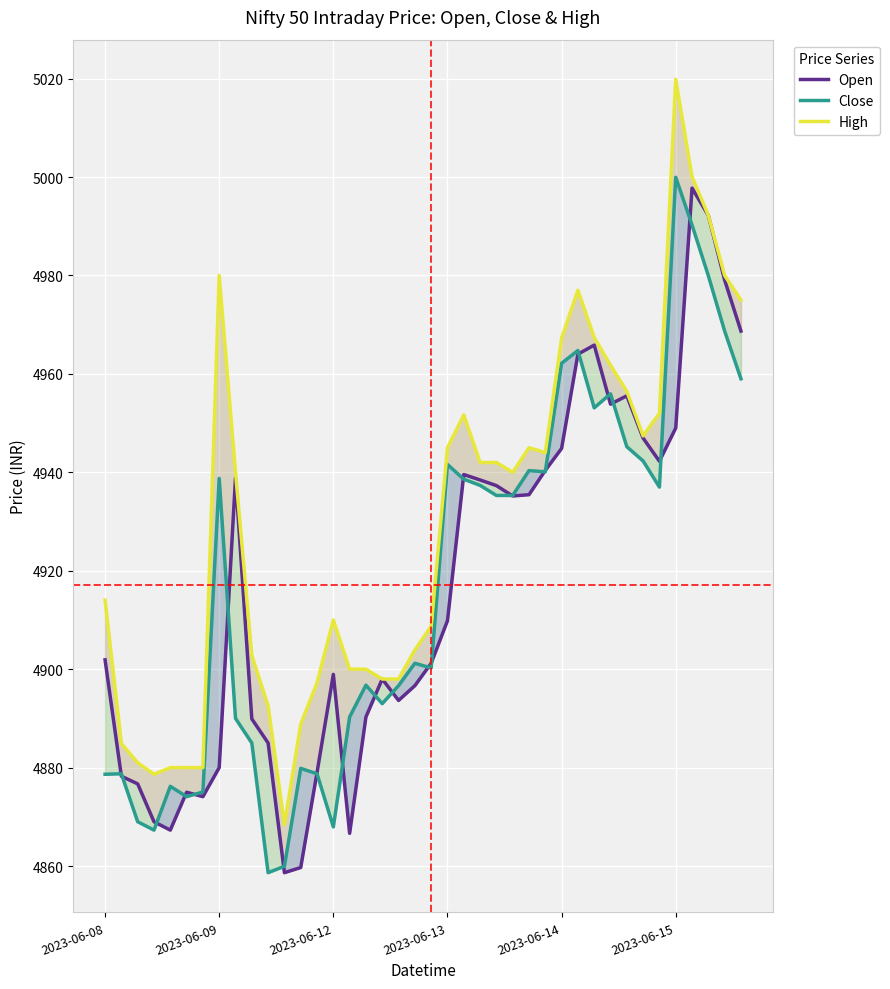

Where does the Open series first go above 4909?

8